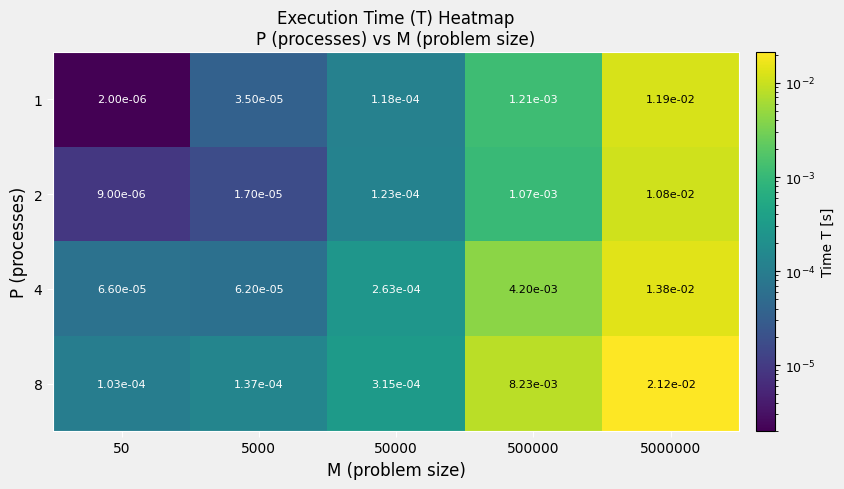

Is the value of 1 at 5000 greater than the value of 4 at 50?

No